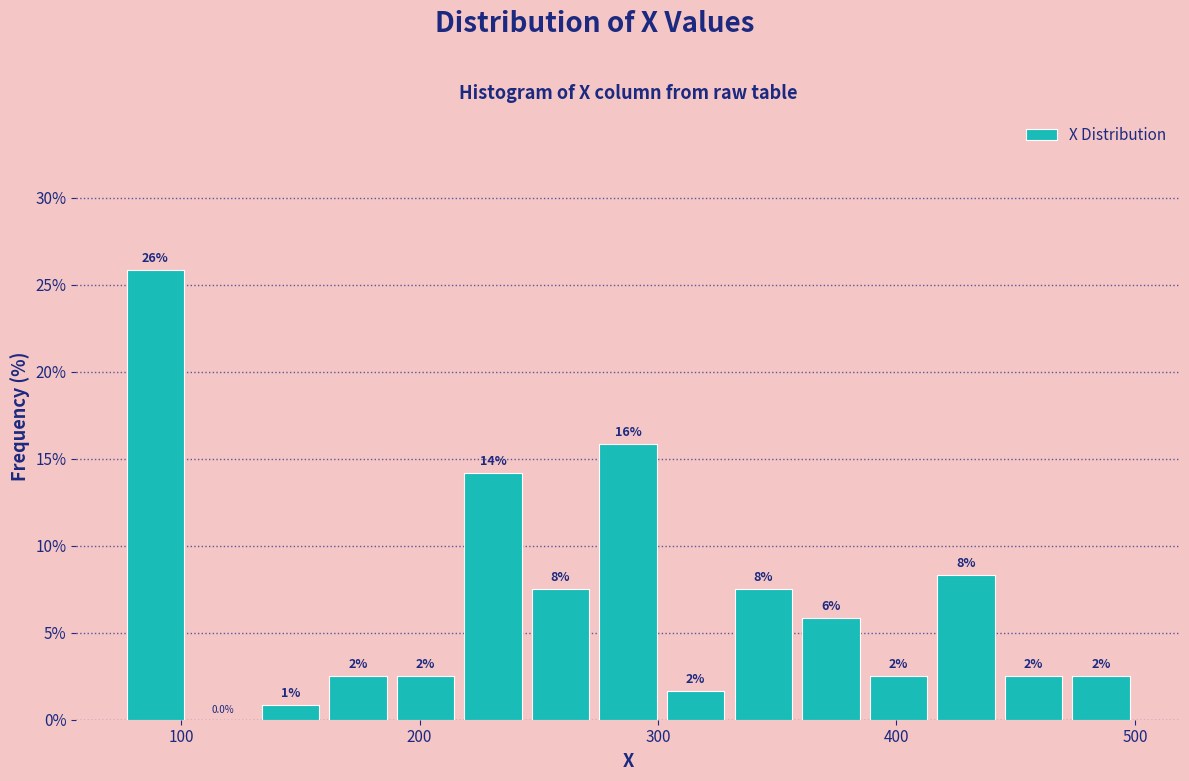

Read against the x-axis, roughly where is the centre of the tallest bar?

90